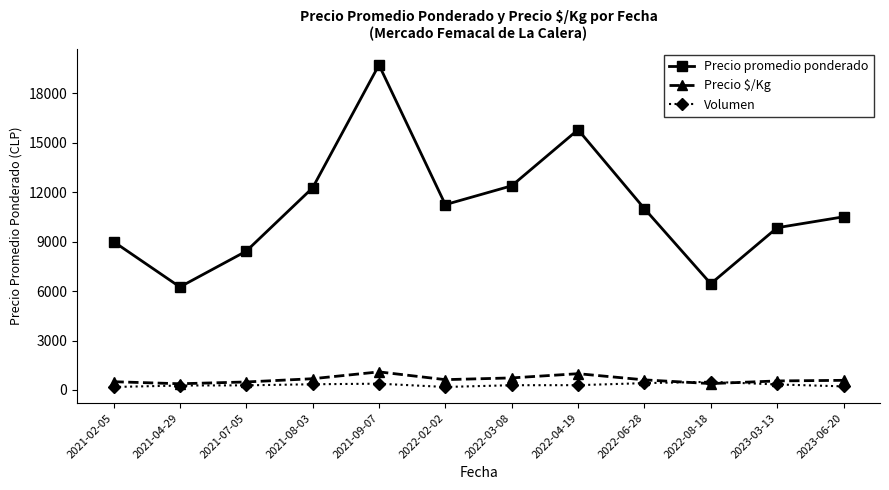

The value of Volumen at 2022-02-02 is 180.0. True or false?

True